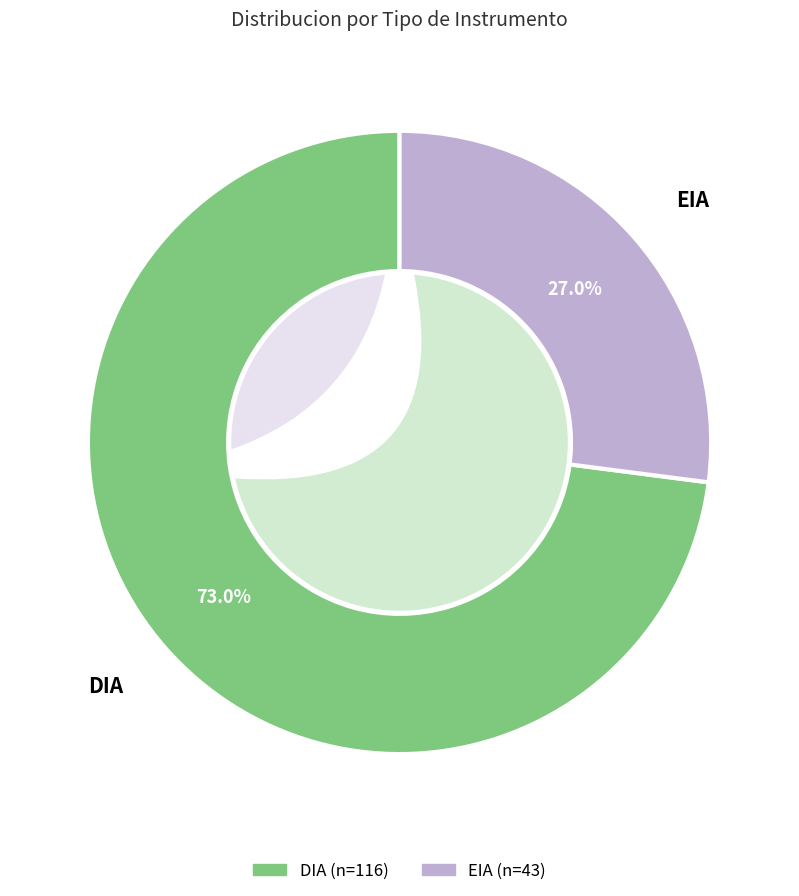

Count the number of slices in the pie.

2